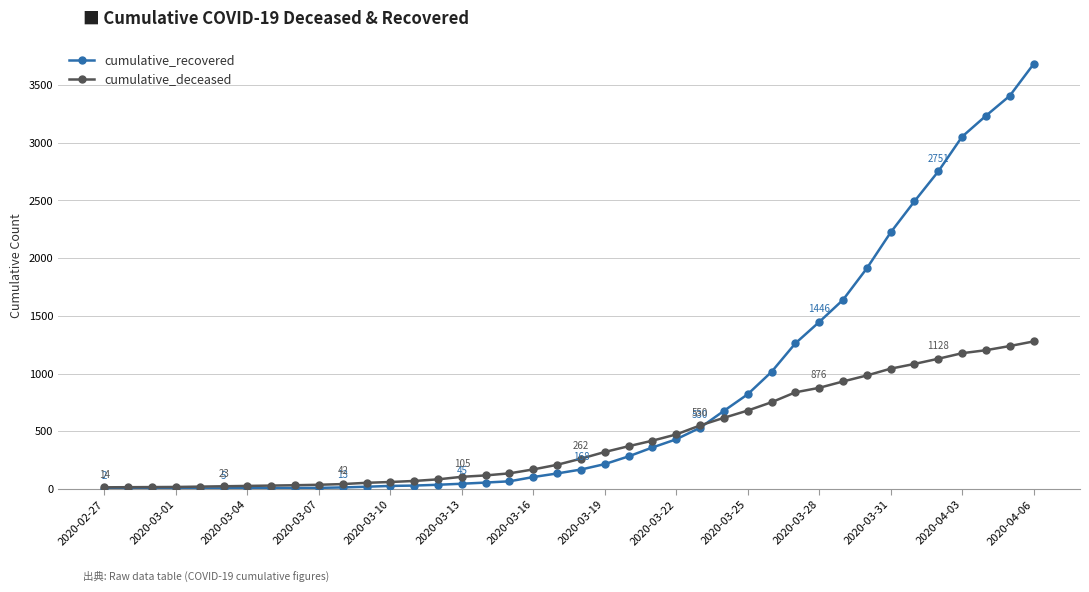

What is the smallest value displayed?

2